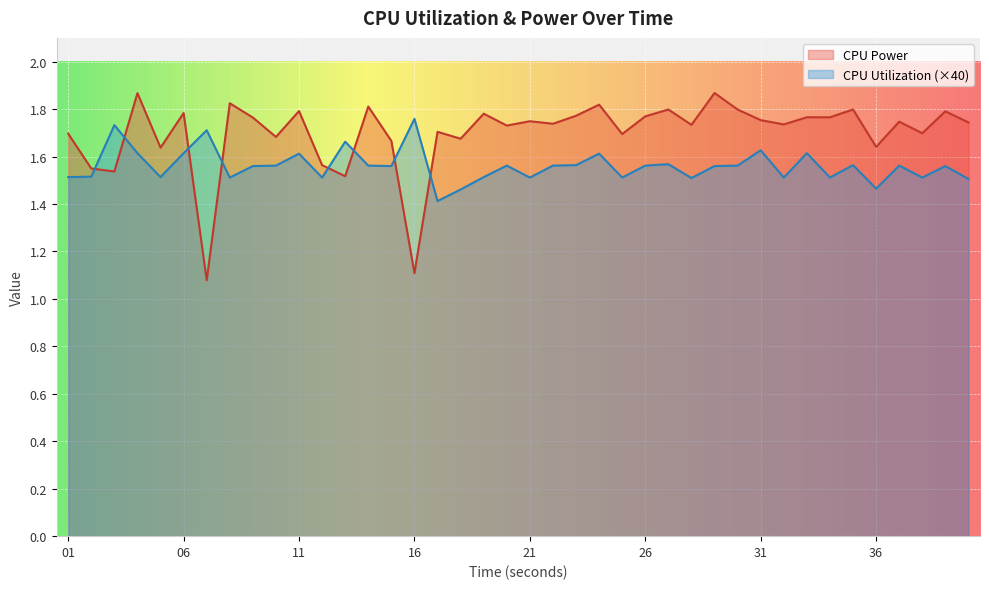

Reading left to right, extract all data points from this chart.

CPU Power: 01=1.7	02=1.5	03=1.5	04=1.9	05=1.6	06=1.8	07=1.1	08=1.8	09=1.8	10=1.7	11=1.8	12=1.6	13=1.5	14=1.8	15=1.7	16=1.1	17=1.7	18=1.7	19=1.8	20=1.7	21=1.7	22=1.7	23=1.8	24=1.8	25=1.7	26=1.8	27=1.8	28=1.7	29=1.9	30=1.8	31=1.8	32=1.7	33=1.8	34=1.8	35=1.8	36=1.6	37=1.7	38=1.7	39=1.8	40=1.7
CPU Utilization: 01=1.5	02=1.5	03=1.7	04=1.6	05=1.5	06=1.6	07=1.7	08=1.5	09=1.6	10=1.6	11=1.6	12=1.5	13=1.7	14=1.6	15=1.6	16=1.8	17=1.4	18=1.5	19=1.5	20=1.6	21=1.5	22=1.6	23=1.6	24=1.6	25=1.5	26=1.6	27=1.6	28=1.5	29=1.6	30=1.6	31=1.6	32=1.5	33=1.6	34=1.5	35=1.6	36=1.5	37=1.6	38=1.5	39=1.6	40=1.5